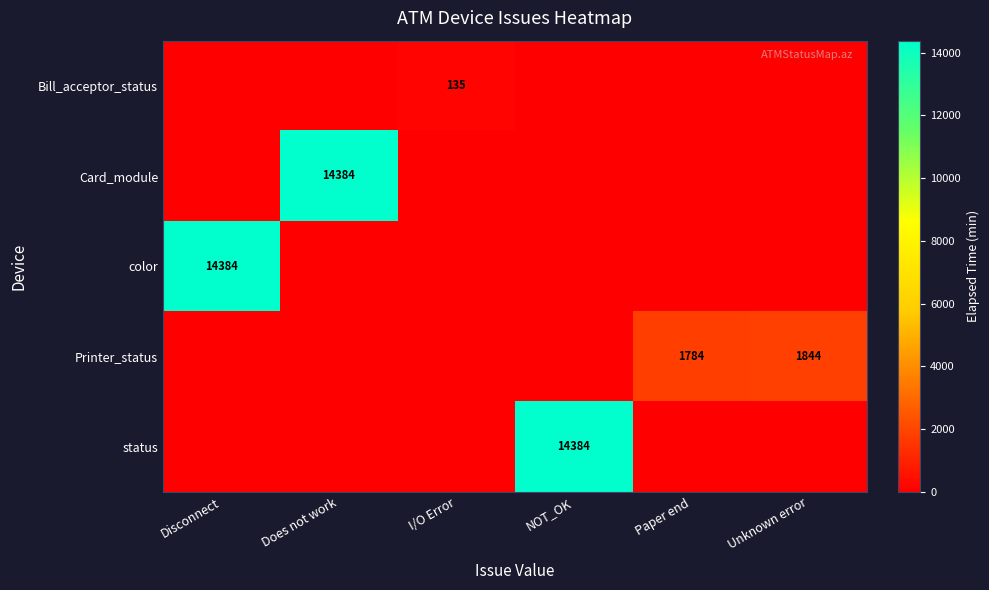

The value of Bill_acceptor_status at I/O Error is 241. True or false?

False